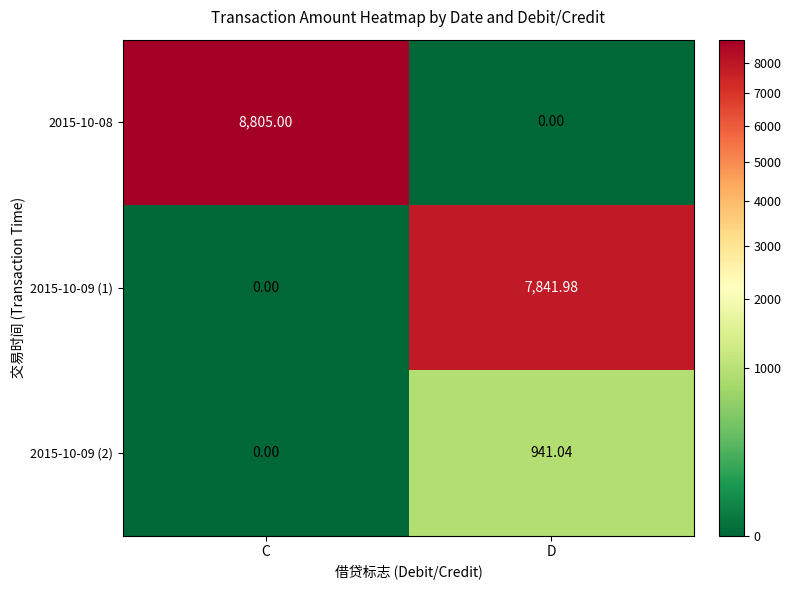

Count the number of data series in this chart.

3